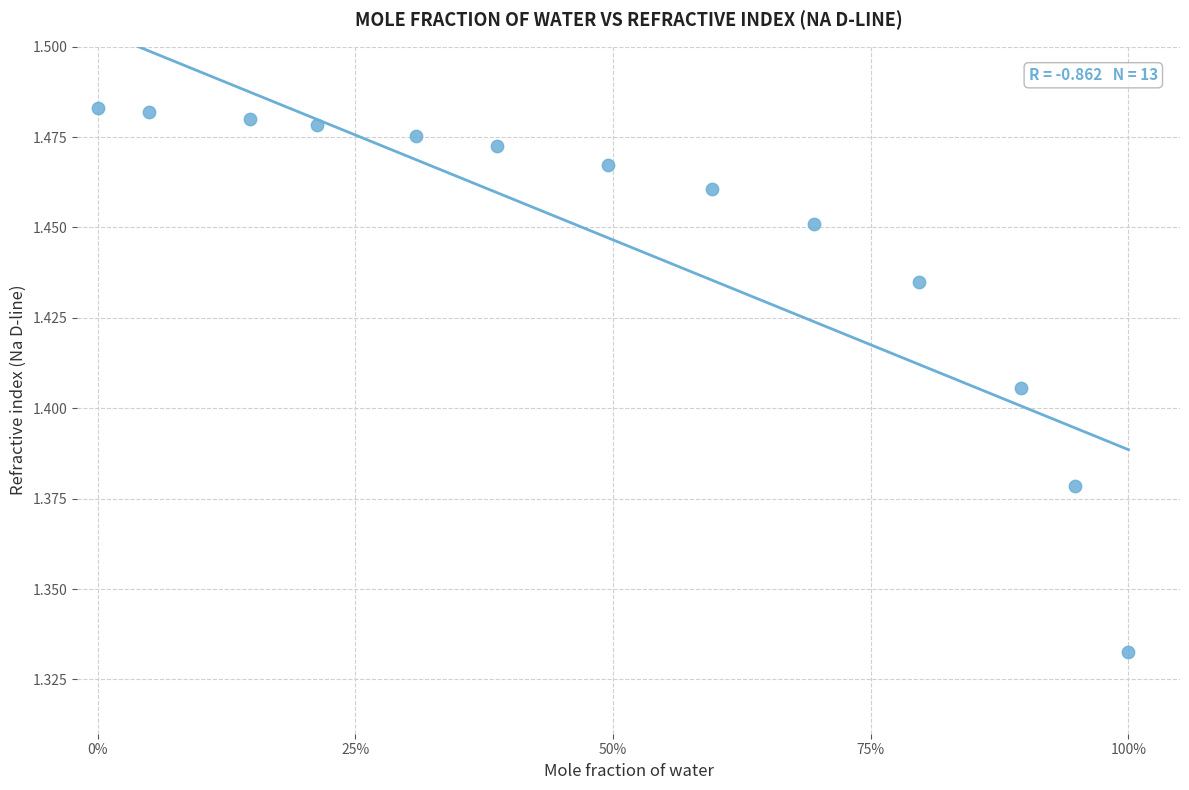

What is the range of X values (max minus min)?

1.0